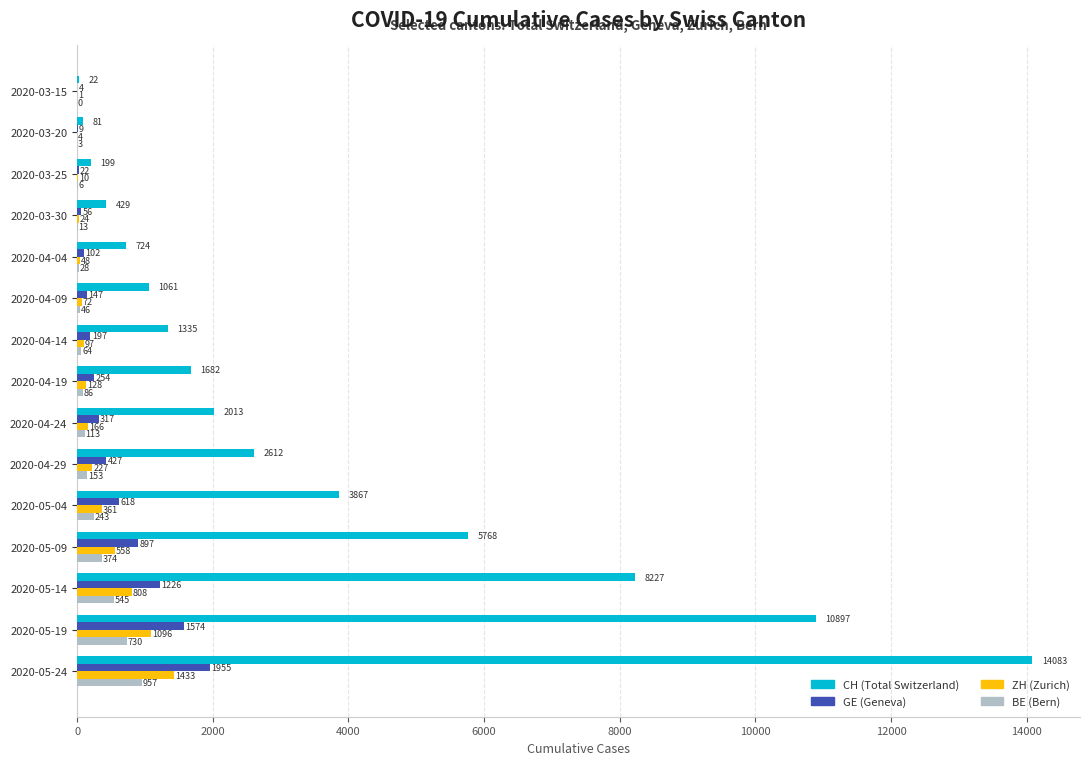

What is the maximum value for ZH (Zurich)?

1433